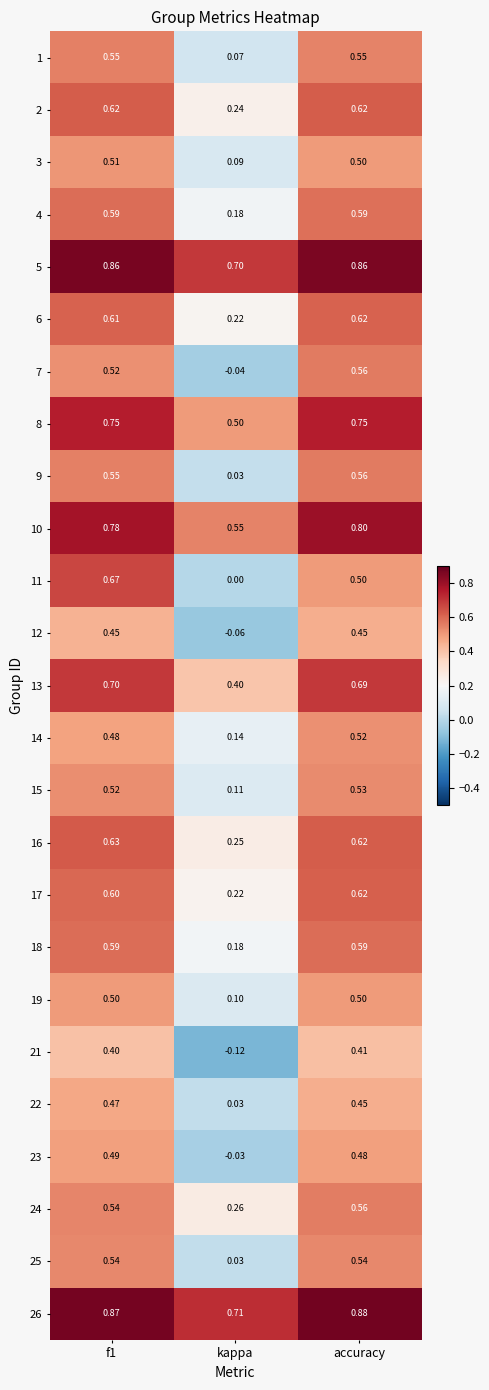

Which category has the highest value across all series?

accuracy